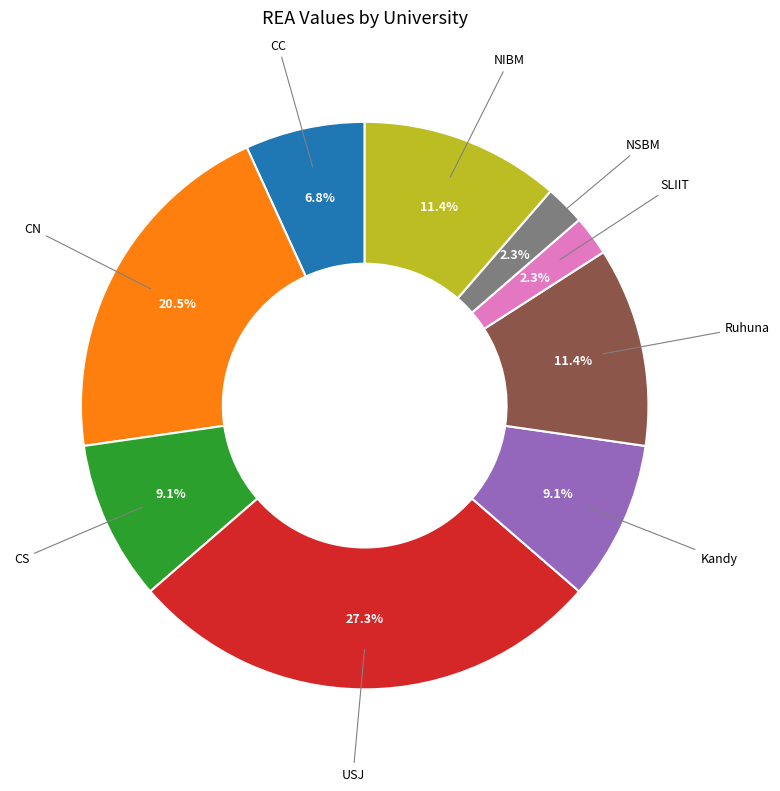

How many segments does this pie chart have?

9